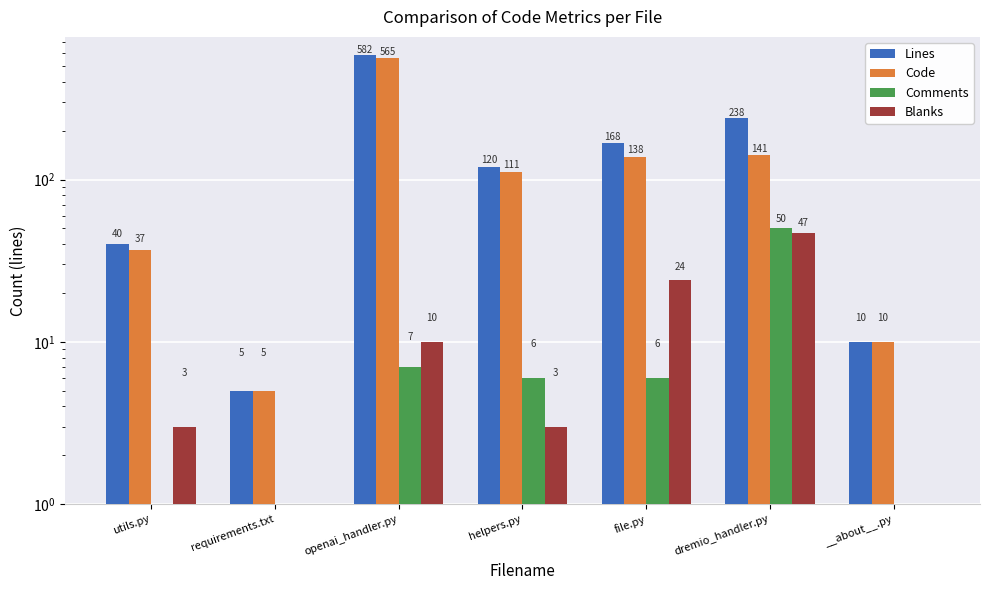

What is the difference between the maximum and minimum values in the Code series?

560